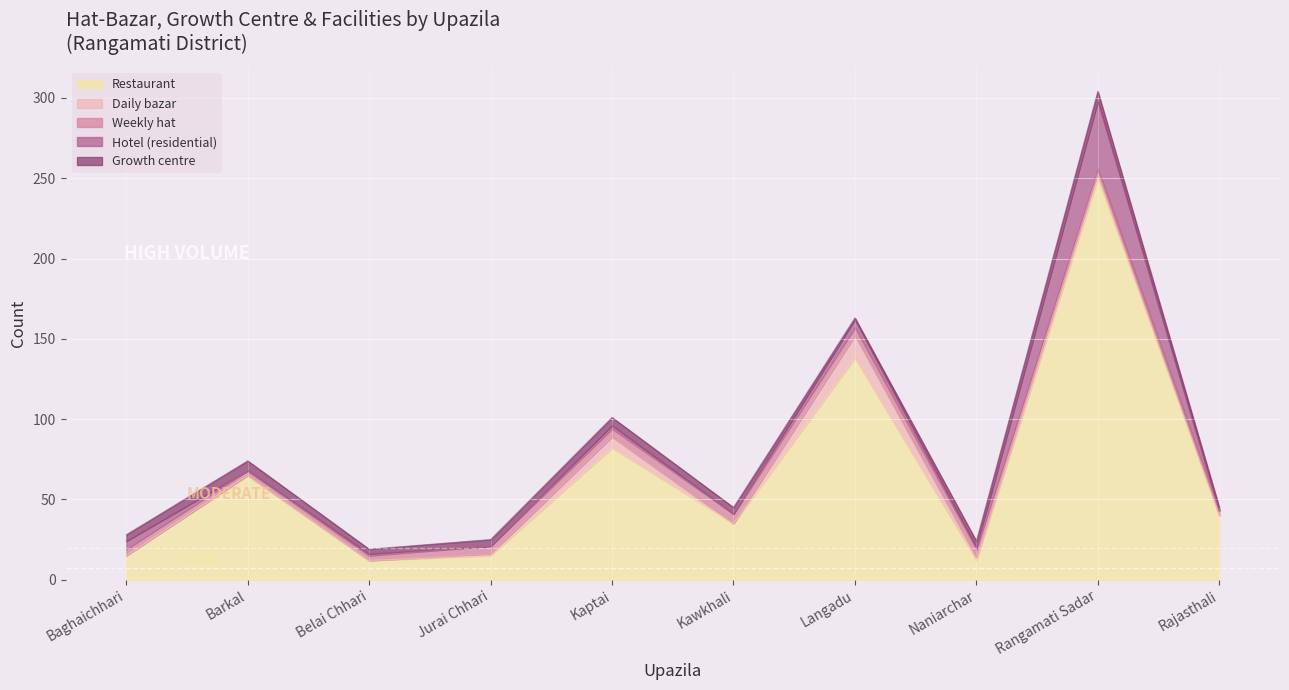

Is it true that Restaurant equals 35 at Kawkhali?

True